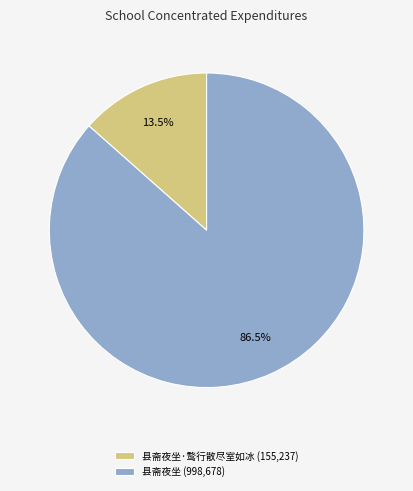

Combined, what portion of the pie is 县斋夜坐·鹜行散尽室如冰 (155,237) and 县斋夜坐 (998,678)?

100.0%